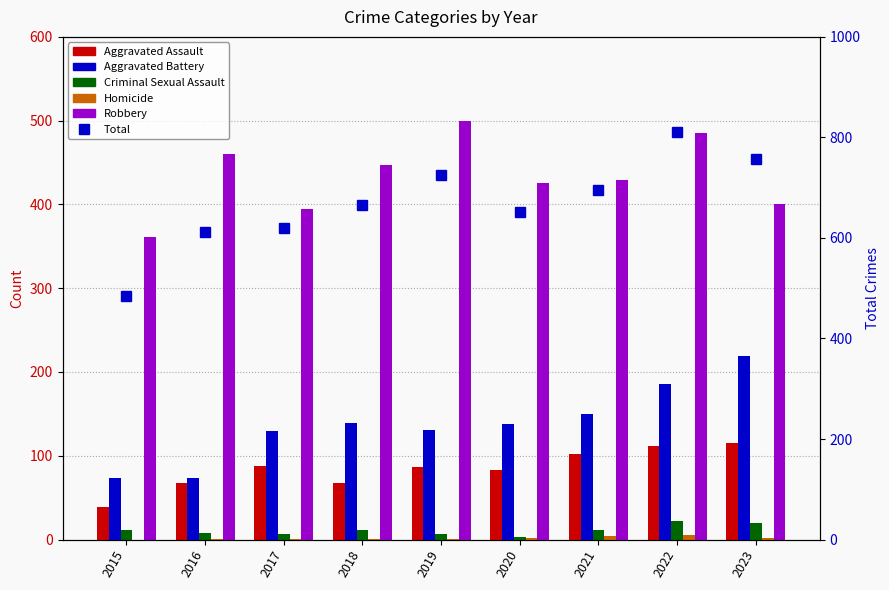

Reading right to left, list all the values displayed in this chart.

Aggravated Assault: 115	112	102	83	87	68	88	68	39
Aggravated Battery: 219	186	150	138	131	139	130	74	74
Criminal Sexual Assault: 20	22	11	3	7	11	7	8	11
Homicide: 2	5	4	2	1	1	1	1	0
Robbery: 401	485	429	425	499	447	394	460	361
Total: 757	810	696	651	725	666	620	611	485